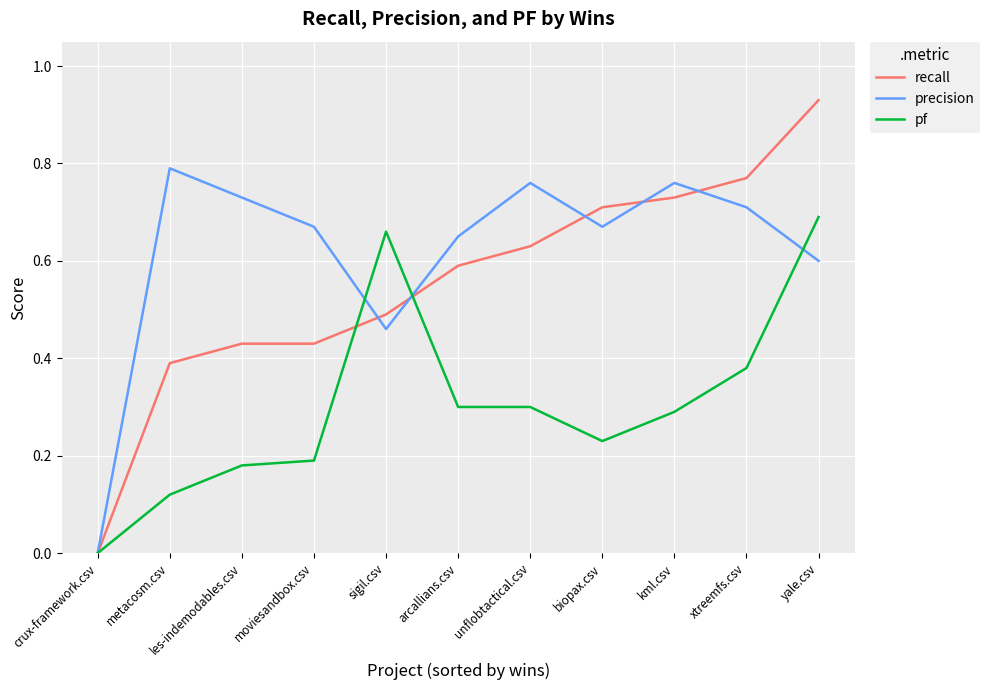

At moviesandbox.csv, list the series in order from smallest to largest.

pf, recall, precision